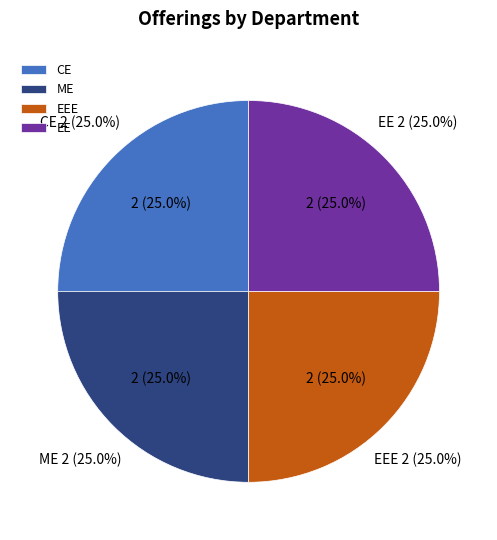

Is there any slice that represents more than half of the pie?

No